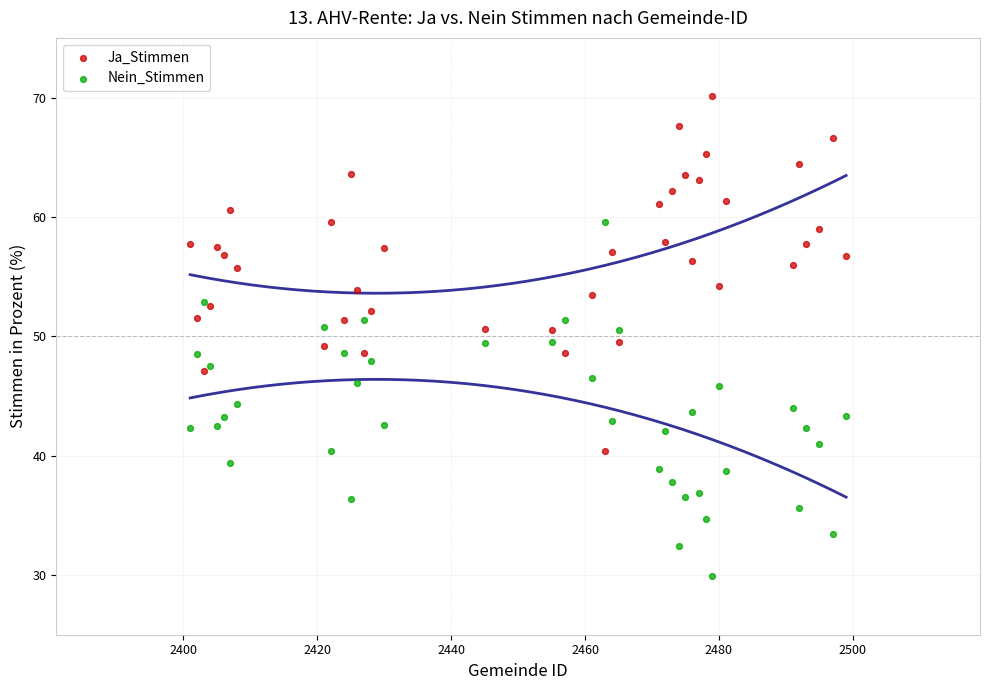

Which series reaches the minimum Y coordinate?

Nein_Stimmen